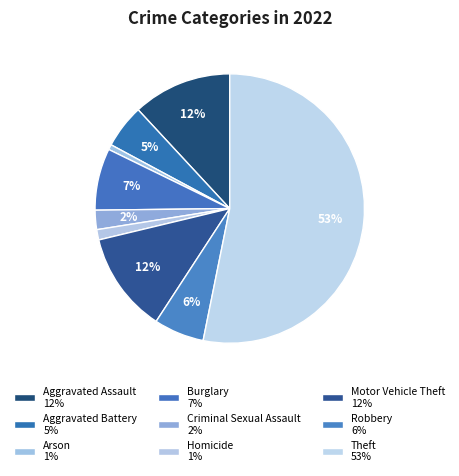

To the nearest percent, what portion does Aggravated Assault represent?

12%